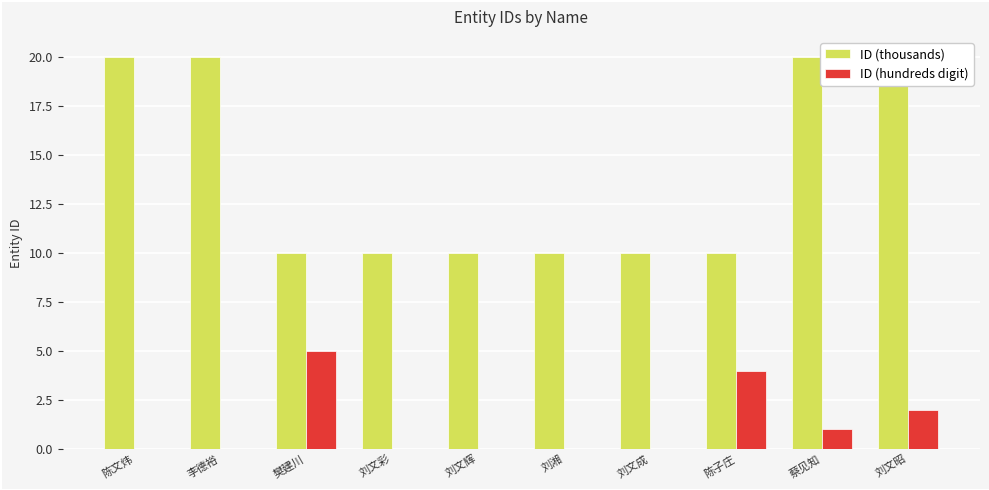

What is the greatest value displayed?

20